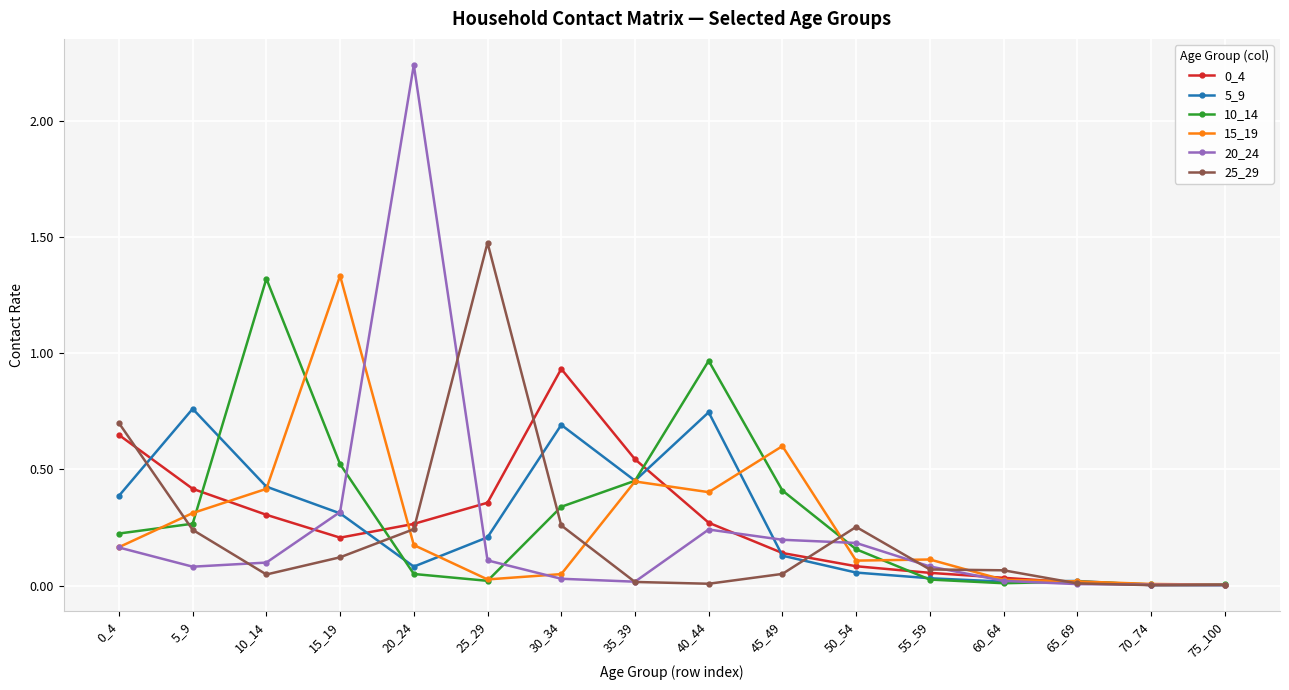

The value of 0_4 at 10_14 is 0.3. True or false?

True